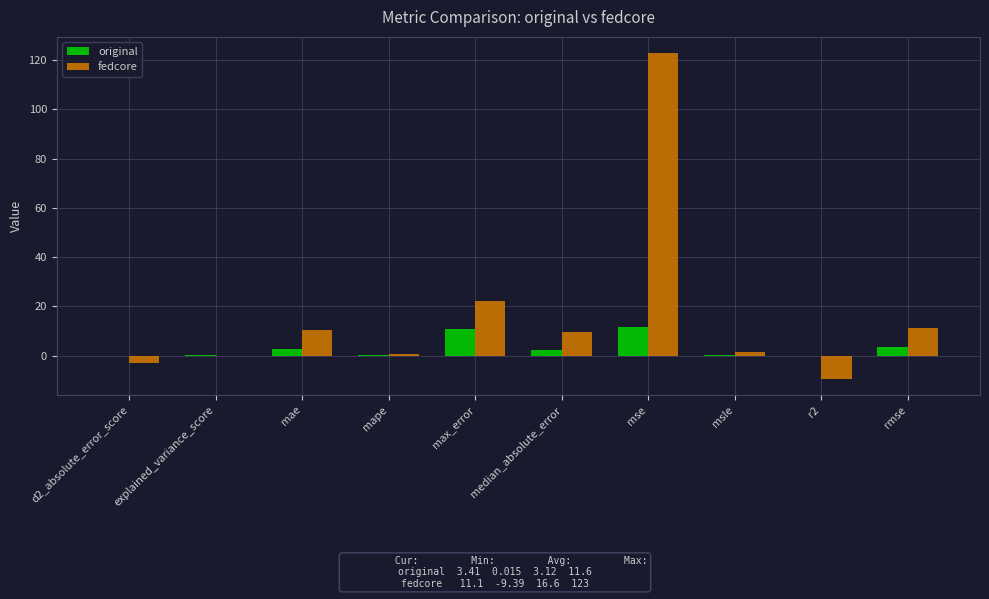

What is the sum of the fedcore values at max_error and rmse?

33.4